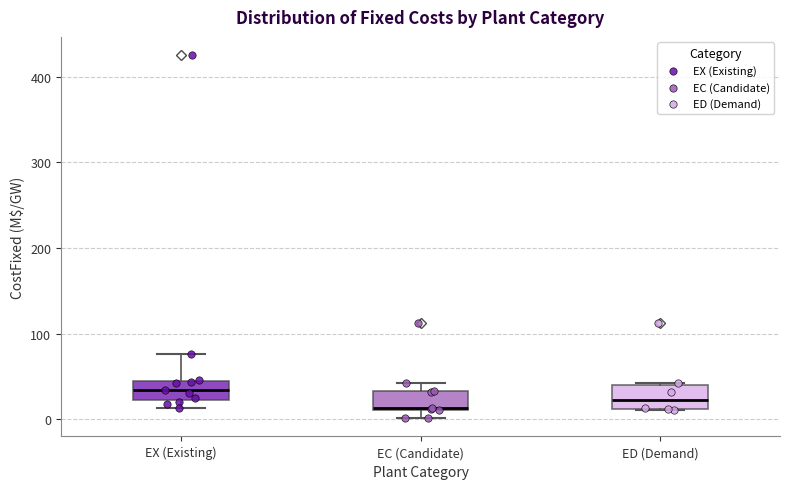

Reading left to right, read every box against the y-axis: the position of its median line, the range the box covers, and the ends of its whiskers. The values are not printed on the chart, so give them approximately, as read against the axis.

EX (Existing): median 30, box 20 to 40, whiskers 10 to 80
EC (Candidate): median 10, box 10 to 30, whiskers 0 to 40
ED (Demand): median 20, box 10 to 40, whiskers 10 to 40